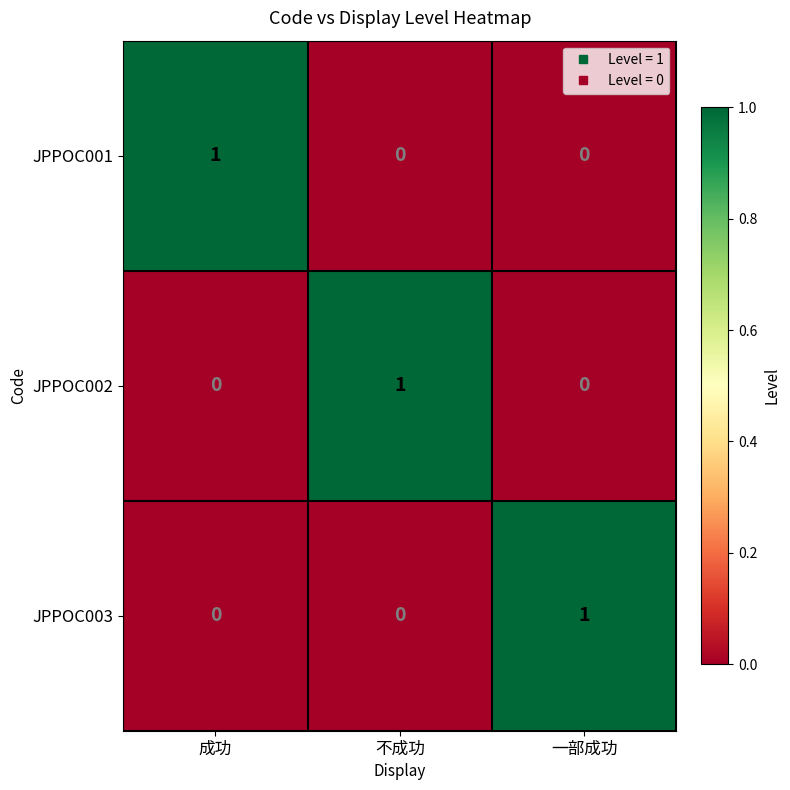

Reading right to left, transcribe all the data shown in this chart.

JPPOC001: 0	0	1
JPPOC002: 0	1	0
JPPOC003: 1	0	0